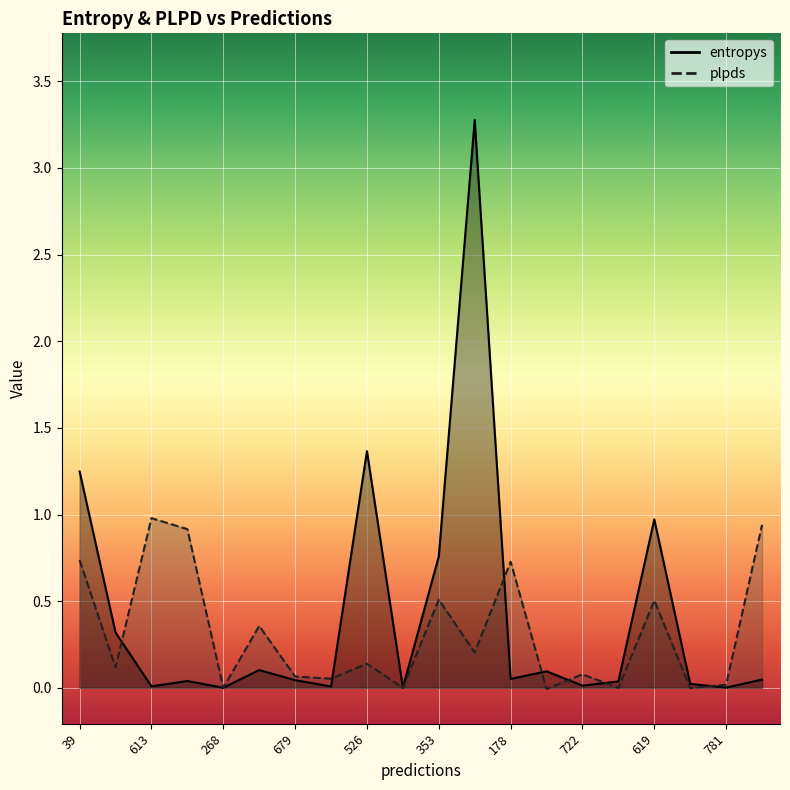

Where is plpds nearest to the value 0?

317